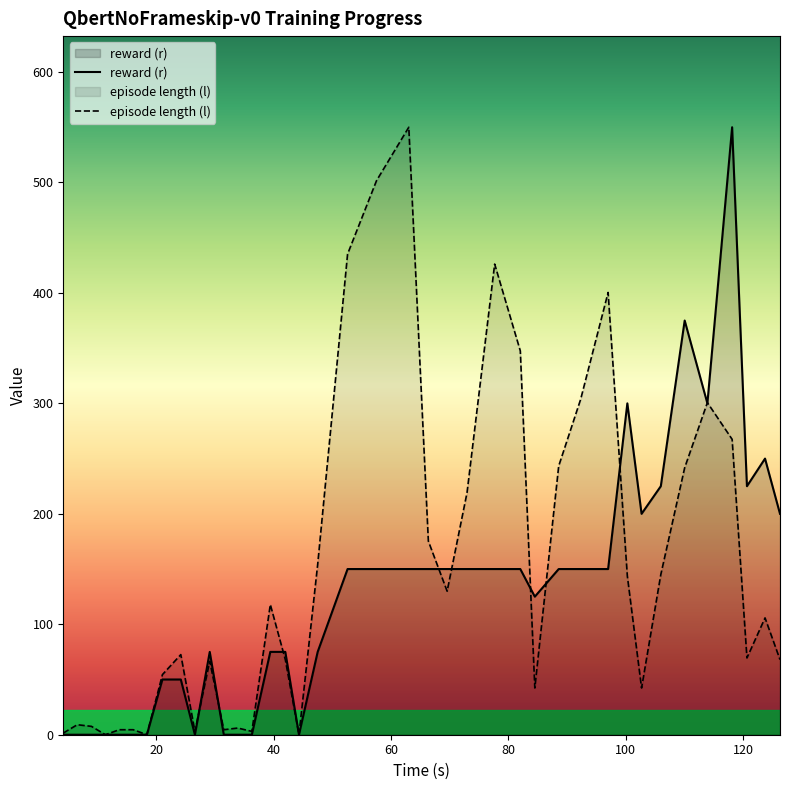

What is the highest value of the episode length (l) series?

550.0